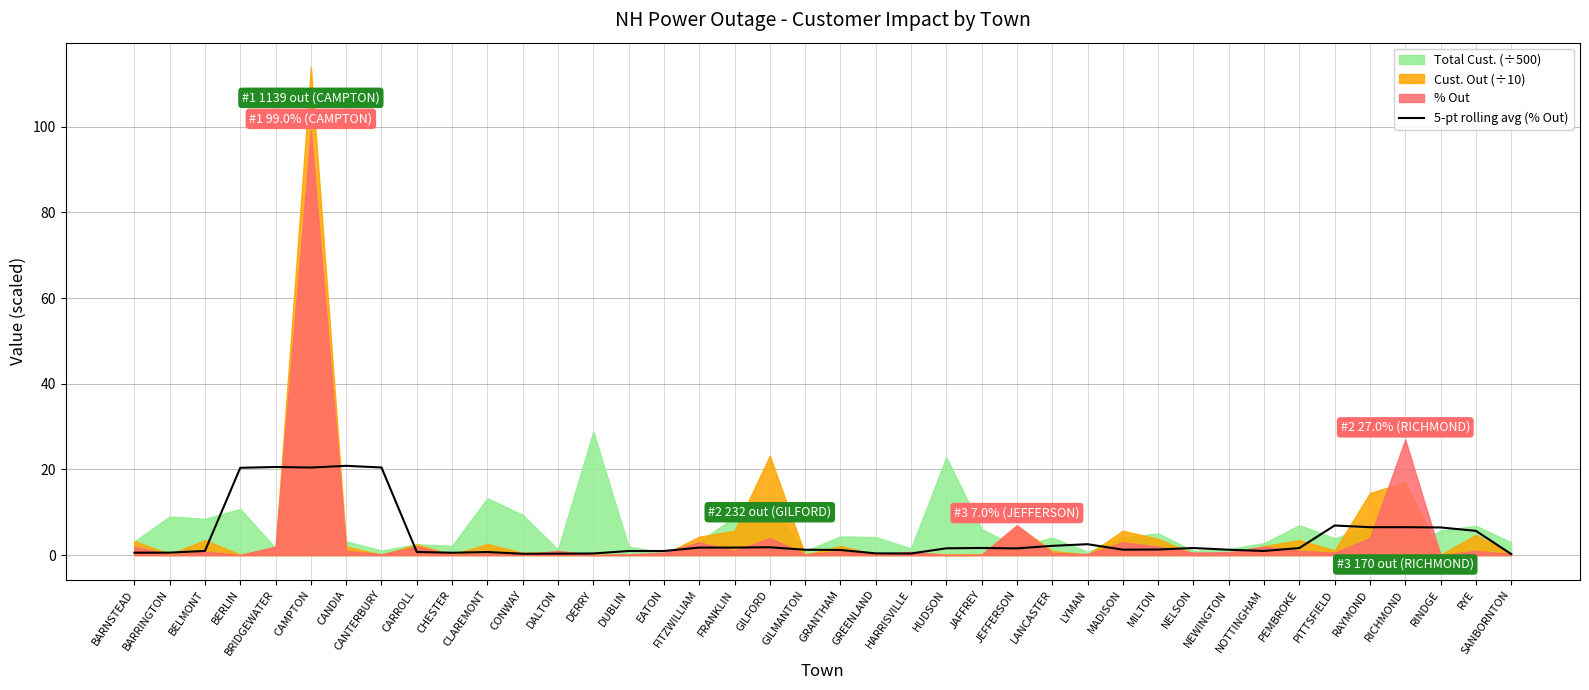

How many lines are shown in the chart?

1